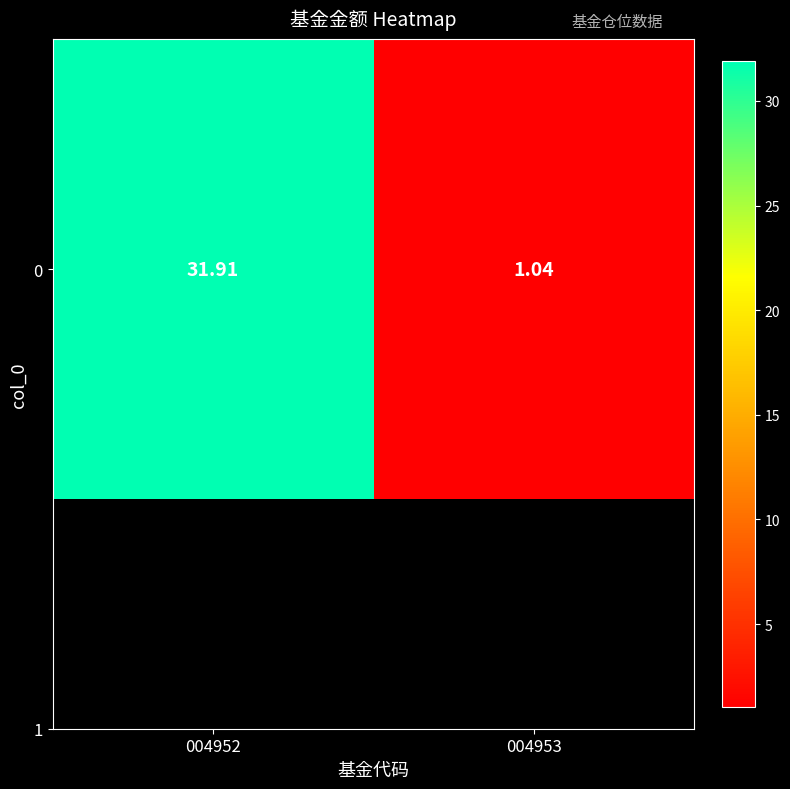

The value at 004953 is 0.7. True or false?

False